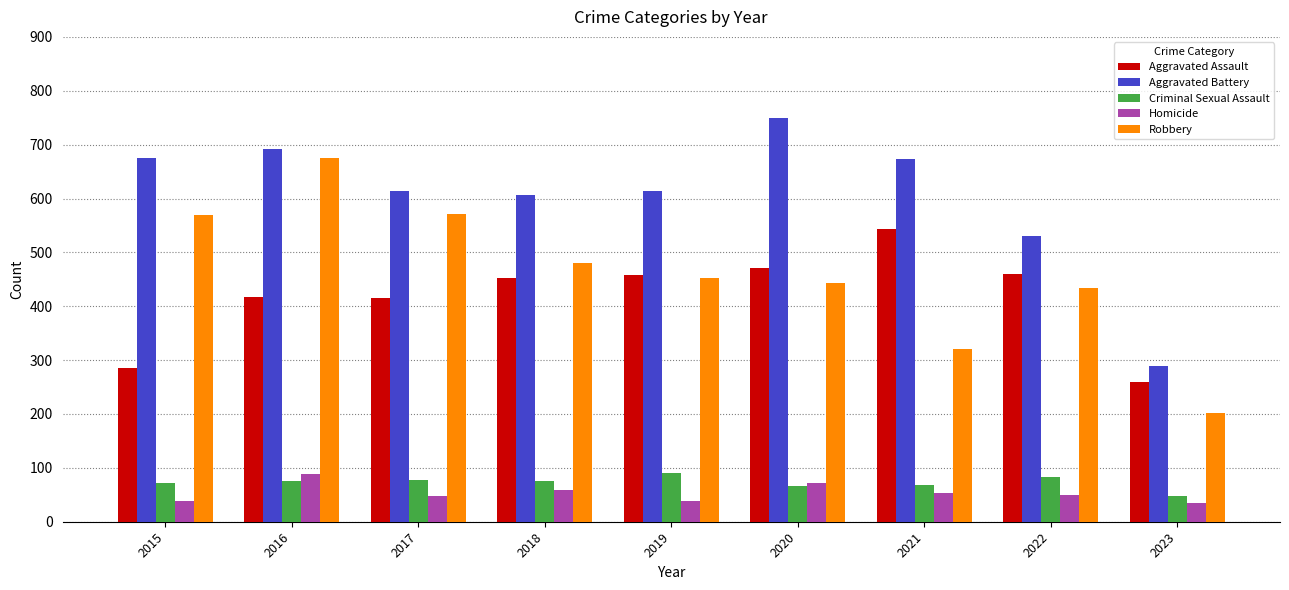

Count the number of categories in the chart.

9